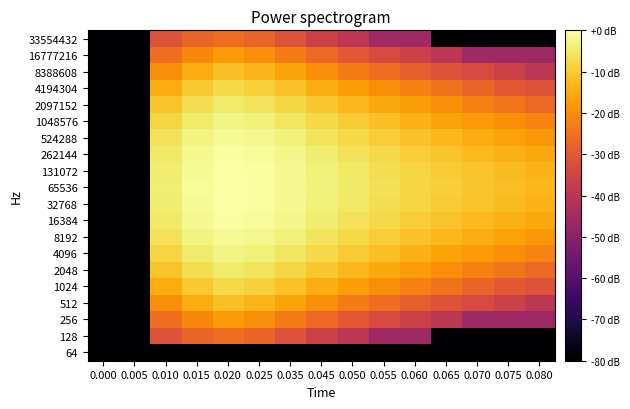

Reading left to right, list all the values displayed in this chart.

64: 0.000=-80.0	0.005=-80.0	0.010=-80.0	0.015=-80.0	0.020=-80.0	0.025=-80.0	0.035=-80.0	0.045=-80.0	0.050=-80.0	0.055=-80.0	0.060=-80.0	0.065=-80.0	0.070=-80.0	0.075=-80.0	0.080=-80.0
128: 0.000=-80.0	0.005=-80.0	0.010=-31.8	0.015=-27.7	0.020=-25.8	0.025=-27.7	0.035=-31.8	0.045=-36.2	0.050=-39.8	0.055=-45.8	0.060=-45.8	0.065=-80.0	0.070=-80.0	0.075=-80.0	0.080=-80.0
256: 0.000=-80.0	0.005=-80.0	0.010=-25.8	0.015=-20.7	0.020=-17.8	0.025=-19.8	0.035=-22.9	0.045=-26.7	0.050=-30.2	0.055=-33.7	0.060=-36.2	0.065=-39.8	0.070=-45.8	0.075=-45.8	0.080=-45.8
512: 0.000=-80.0	0.005=-80.0	0.010=-19.8	0.015=-14.9	0.020=-11.8	0.025=-13.3	0.035=-16.2	0.045=-19.8	0.050=-22.9	0.055=-25.8	0.060=-28.9	0.065=-31.8	0.070=-33.7	0.075=-36.2	0.080=-39.8
1024: 0.000=-80.0	0.005=-80.0	0.010=-14.9	0.015=-10.2	0.020=-7.7	0.025=-8.9	0.035=-11.5	0.045=-14.4	0.050=-17.1	0.055=-19.8	0.060=-22.3	0.065=-24.9	0.070=-27.7	0.075=-30.2	0.080=-31.8
2048: 0.000=-80.0	0.005=-80.0	0.010=-11.0	0.015=-6.7	0.020=-4.6	0.025=-5.8	0.035=-7.9	0.045=-10.5	0.050=-12.9	0.055=-15.1	0.060=-17.5	0.065=-19.8	0.070=-22.3	0.075=-24.2	0.080=-26.7
4096: 0.000=-80.0	0.005=-80.0	0.010=-8.3	0.015=-4.6	0.020=-2.5	0.025=-3.5	0.035=-5.4	0.045=-7.7	0.050=-9.9	0.055=-11.8	0.060=-14.0	0.065=-15.9	0.070=-17.8	0.075=-19.8	0.080=-21.7
8192: 0.000=-80.0	0.005=-80.0	0.010=-6.2	0.015=-2.9	0.020=-1.3	0.025=-2.0	0.035=-3.6	0.045=-5.7	0.050=-7.7	0.055=-9.4	0.060=-11.3	0.065=-13.1	0.070=-14.9	0.075=-16.5	0.080=-18.2
16384: 0.000=-80.0	0.005=-80.0	0.010=-4.9	0.015=-1.8	0.020=-0.5	0.025=-1.1	0.035=-2.5	0.045=-4.3	0.050=-6.1	0.055=-7.7	0.060=-9.4	0.065=-11.0	0.070=-12.5	0.075=-14.0	0.080=-15.4
32768: 0.000=-80.0	0.005=-80.0	0.010=-4.2	0.015=-1.3	0.020=-0.1	0.025=-0.6	0.035=-1.9	0.045=-3.6	0.050=-5.3	0.055=-6.7	0.060=-8.3	0.065=-9.8	0.070=-11.1	0.075=-12.3	0.080=-13.7
65536: 0.000=-80.0	0.005=-80.0	0.010=-3.8	0.015=-1.1	0.020=-0.0	0.025=-0.4	0.035=-1.6	0.045=-3.3	0.050=-4.9	0.055=-6.3	0.060=-7.8	0.065=-9.3	0.070=-10.7	0.075=-11.8	0.080=-13.1
131072: 0.000=-80.0	0.005=-80.0	0.010=-4.2	0.015=-1.3	0.020=-0.1	0.025=-0.6	0.035=-1.9	0.045=-3.6	0.050=-5.3	0.055=-6.7	0.060=-8.3	0.065=-9.8	0.070=-11.1	0.075=-12.3	0.080=-13.7
262144: 0.000=-80.0	0.005=-80.0	0.010=-4.9	0.015=-1.8	0.020=-0.5	0.025=-1.1	0.035=-2.5	0.045=-4.3	0.050=-6.1	0.055=-7.7	0.060=-9.4	0.065=-11.0	0.070=-12.5	0.075=-14.0	0.080=-15.4
524288: 0.000=-80.0	0.005=-80.0	0.010=-6.2	0.015=-2.9	0.020=-1.3	0.025=-2.0	0.035=-3.6	0.045=-5.7	0.050=-7.7	0.055=-9.4	0.060=-11.3	0.065=-13.1	0.070=-14.9	0.075=-16.5	0.080=-18.2
1048576: 0.000=-80.0	0.005=-80.0	0.010=-8.3	0.015=-4.6	0.020=-2.5	0.025=-3.5	0.035=-5.4	0.045=-7.7	0.050=-9.9	0.055=-11.8	0.060=-14.0	0.065=-15.9	0.070=-17.8	0.075=-19.8	0.080=-21.7
2097152: 0.000=-80.0	0.005=-80.0	0.010=-11.0	0.015=-6.7	0.020=-4.6	0.025=-5.8	0.035=-7.9	0.045=-10.5	0.050=-12.9	0.055=-15.1	0.060=-17.5	0.065=-19.8	0.070=-22.3	0.075=-24.2	0.080=-26.7
4194304: 0.000=-80.0	0.005=-80.0	0.010=-14.9	0.015=-10.2	0.020=-7.7	0.025=-8.9	0.035=-11.5	0.045=-14.4	0.050=-17.1	0.055=-19.8	0.060=-22.3	0.065=-24.9	0.070=-27.7	0.075=-30.2	0.080=-31.8
8388608: 0.000=-80.0	0.005=-80.0	0.010=-19.8	0.015=-14.9	0.020=-11.8	0.025=-13.3	0.035=-16.2	0.045=-19.8	0.050=-22.9	0.055=-25.8	0.060=-28.9	0.065=-31.8	0.070=-33.7	0.075=-36.2	0.080=-39.8
16777216: 0.000=-80.0	0.005=-80.0	0.010=-25.8	0.015=-20.7	0.020=-17.8	0.025=-19.8	0.035=-22.9	0.045=-26.7	0.050=-30.2	0.055=-33.7	0.060=-36.2	0.065=-39.8	0.070=-45.8	0.075=-45.8	0.080=-45.8
33554432: 0.000=-80.0	0.005=-80.0	0.010=-31.8	0.015=-27.7	0.020=-25.8	0.025=-27.7	0.035=-31.8	0.045=-36.2	0.050=-39.8	0.055=-45.8	0.060=-45.8	0.065=-80.0	0.070=-80.0	0.075=-80.0	0.080=-80.0